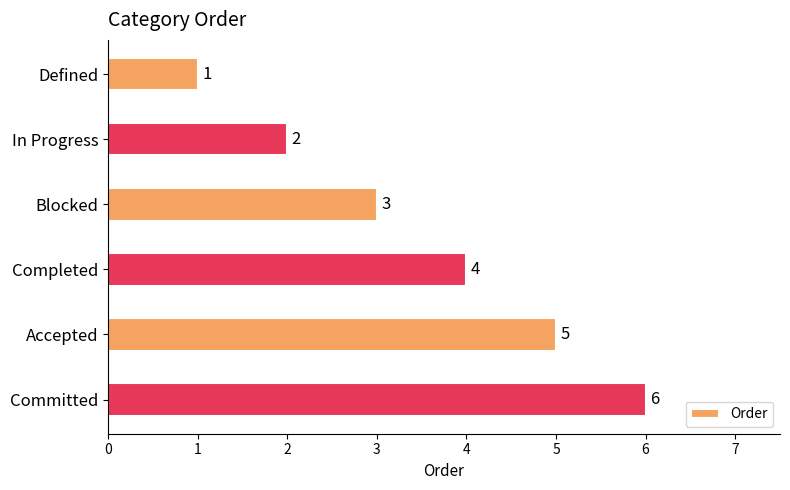

True or false: the data shows 5 at Completed.

False